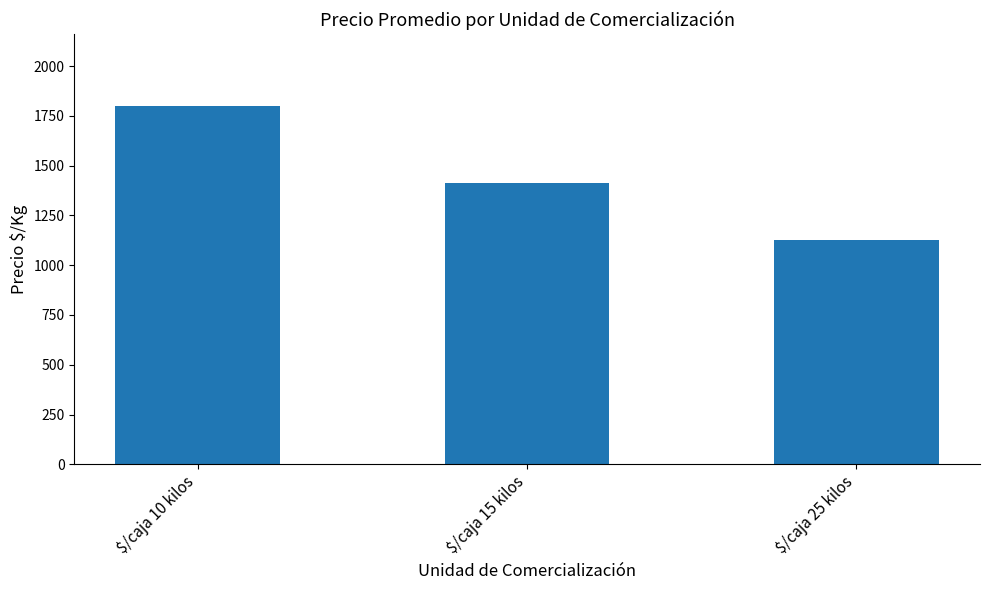

Approximately how many times larger is the value at $/caja 25 kilos compared to $/caja 15 kilos?

0.8